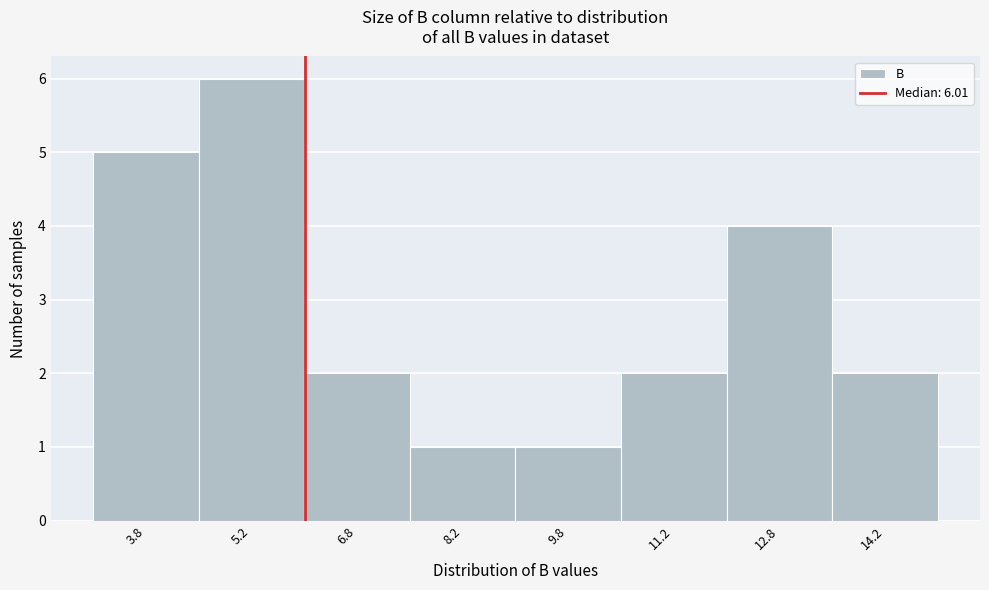

Which range on the x-axis has the tallest bar?

4.5 to 6.0